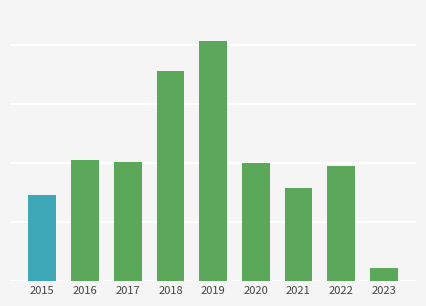

What is the average value?

105